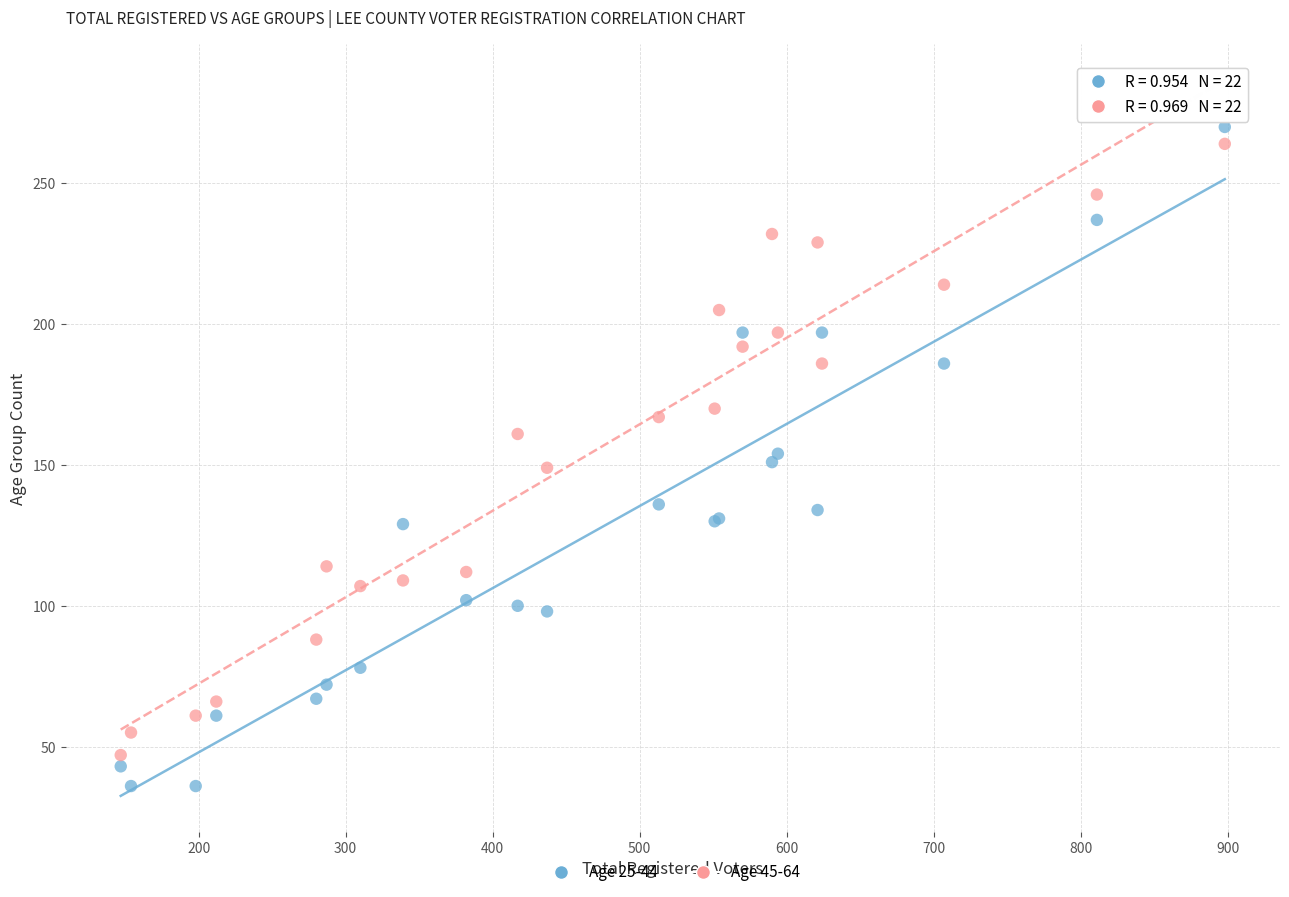

What is the X range (max minus min) for the scatter plot?

751